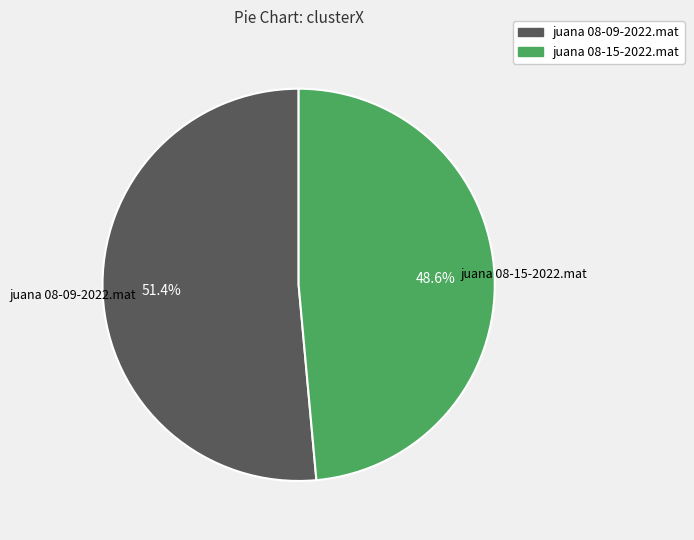

To the nearest percent, what percentage of the pie is juana 08-15-2022.mat?

49%